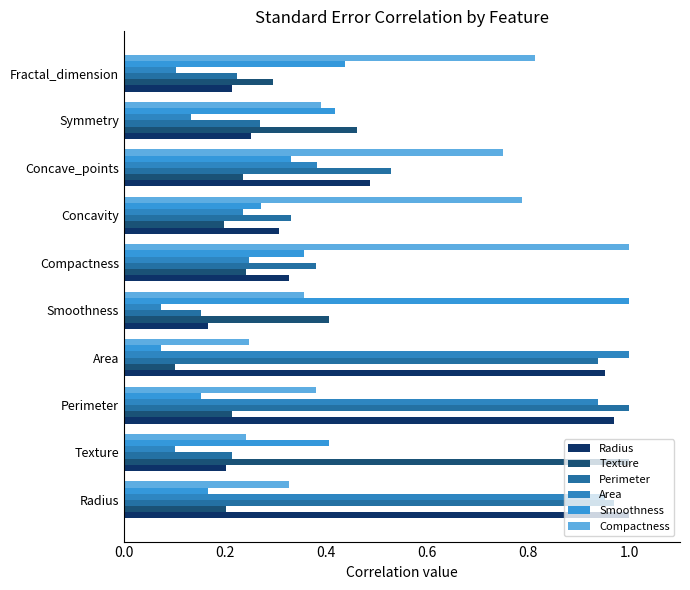

At how many categories does at least one series exceed 0?

10